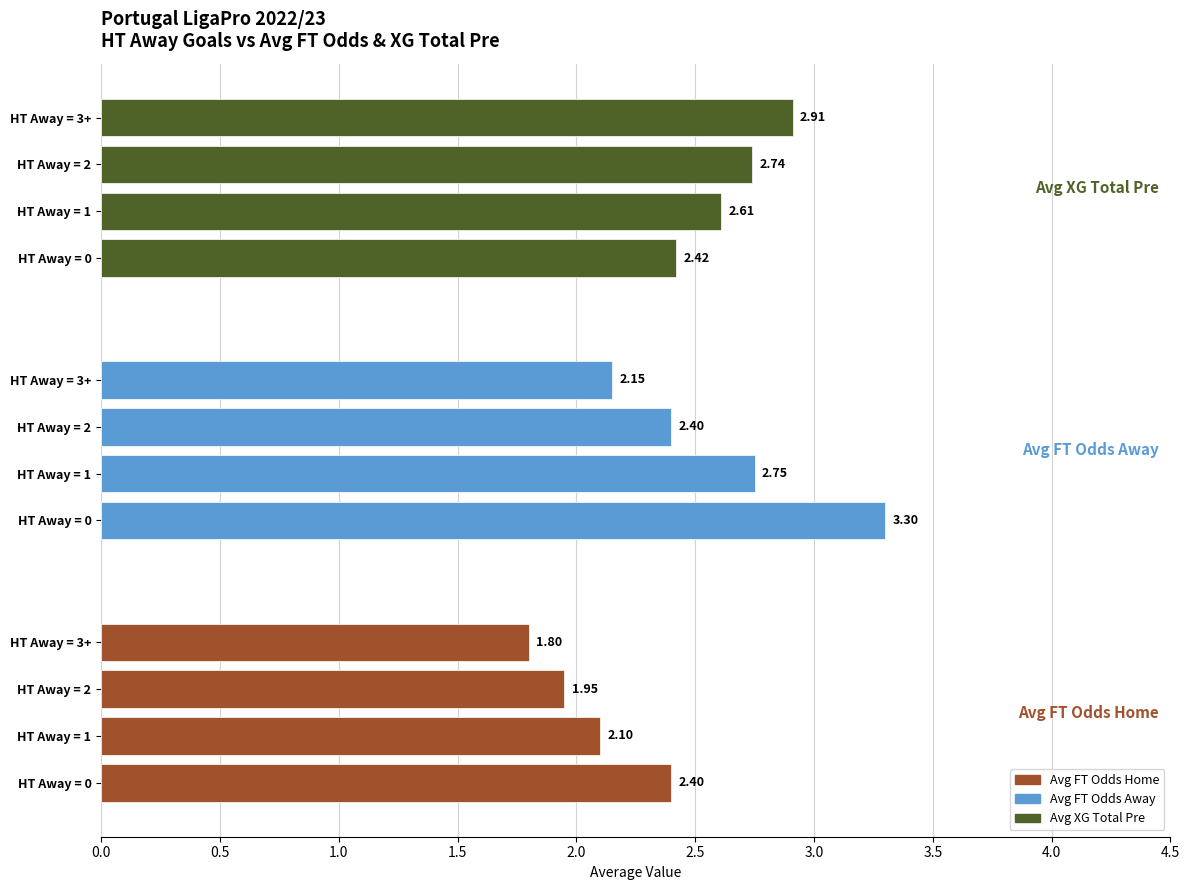

How many bars are there in total?

12